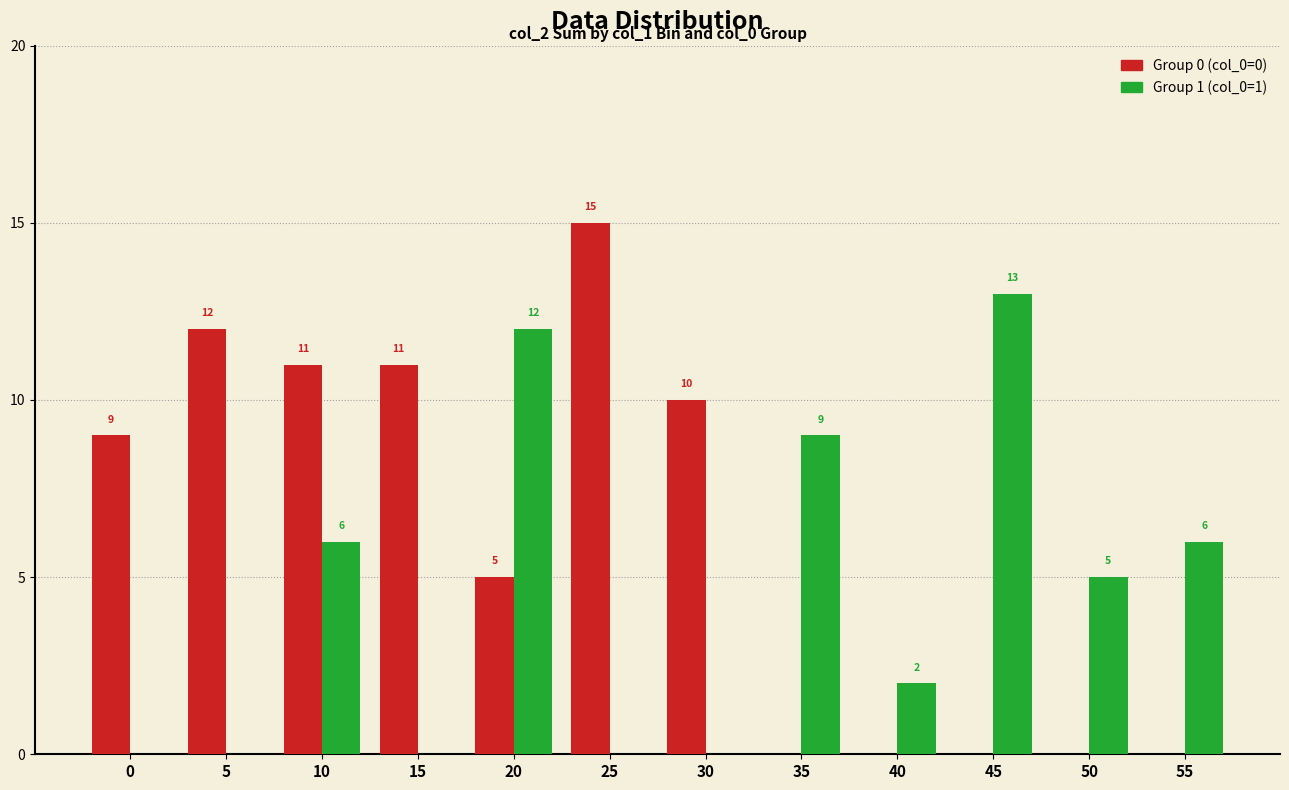

Are the bars grouped side by side (vs. stacked)?

Yes